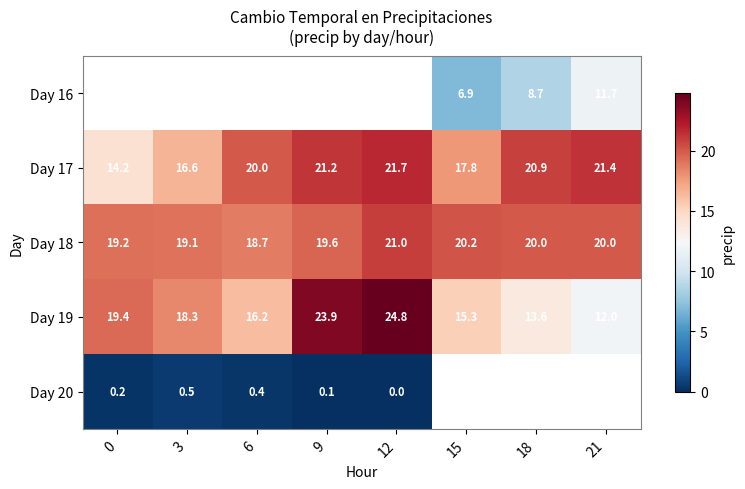

Is the value of Day 20 at 9 greater than the value of Day 17 at 15?

No